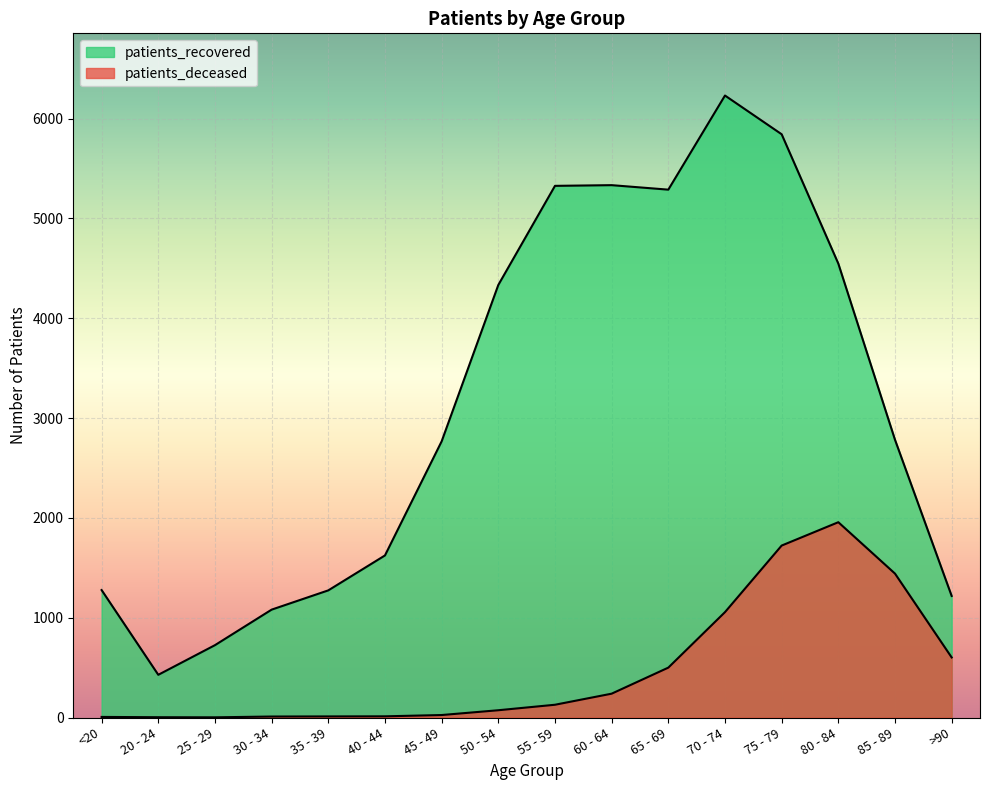

What is the average value of the patients_deceased series?

487